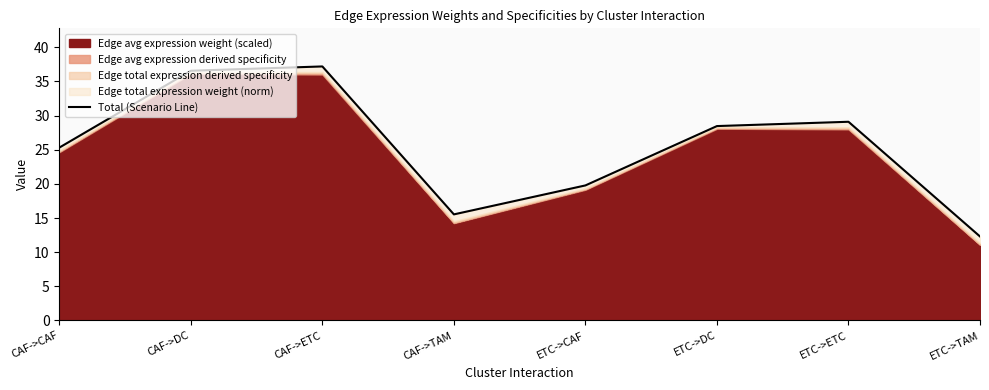

What is the minimum value shown in the chart?

12.3